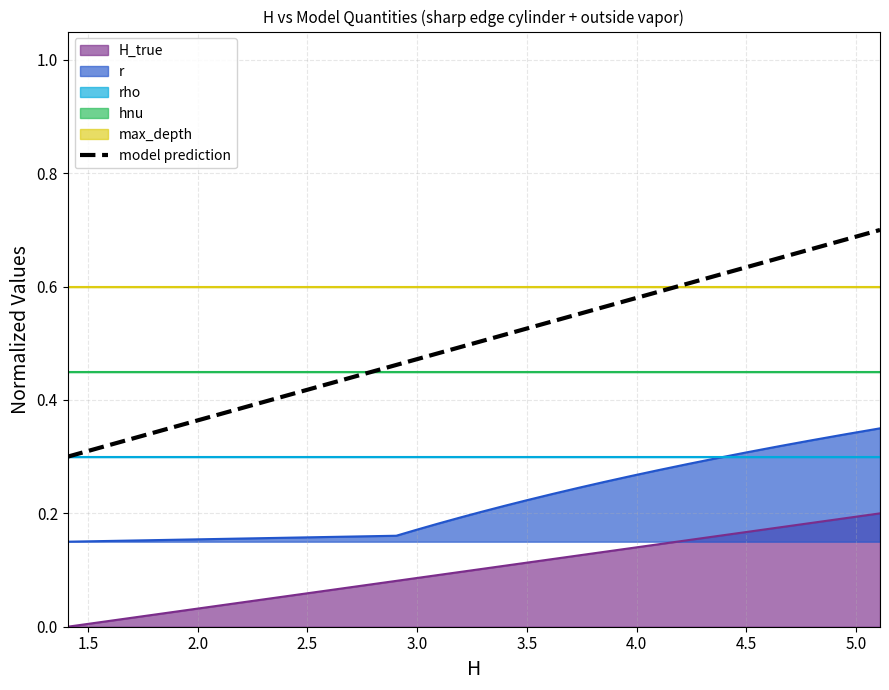

True or false: r and model prediction cross at least once.

False